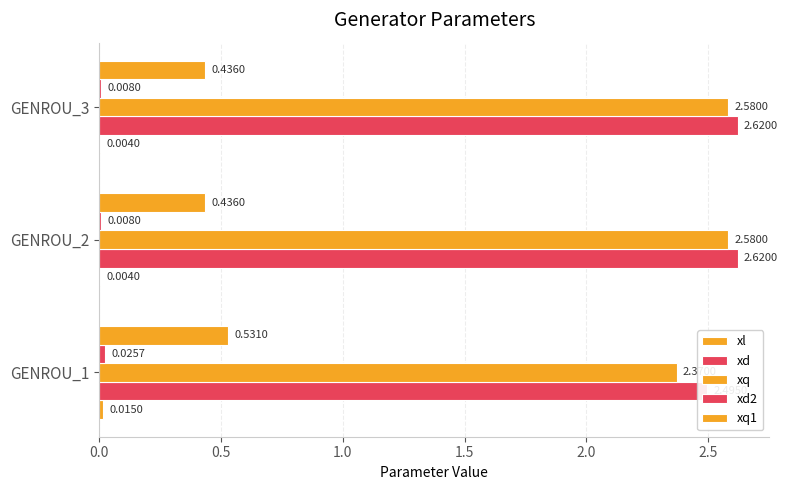

What is the average value of the xq series?

2.5